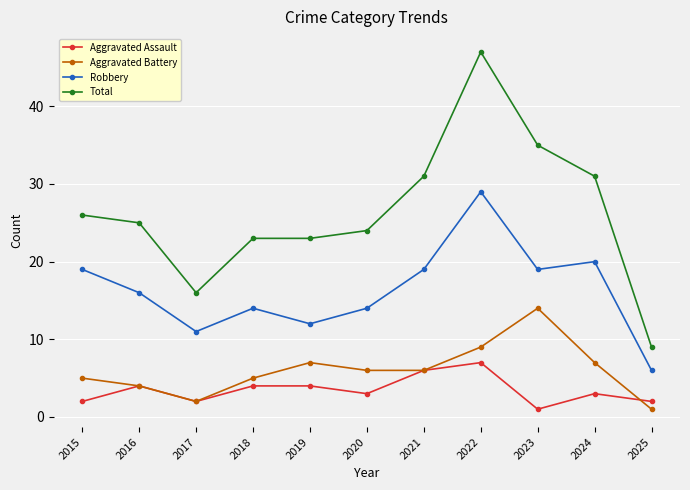

What is the smallest value displayed?

1